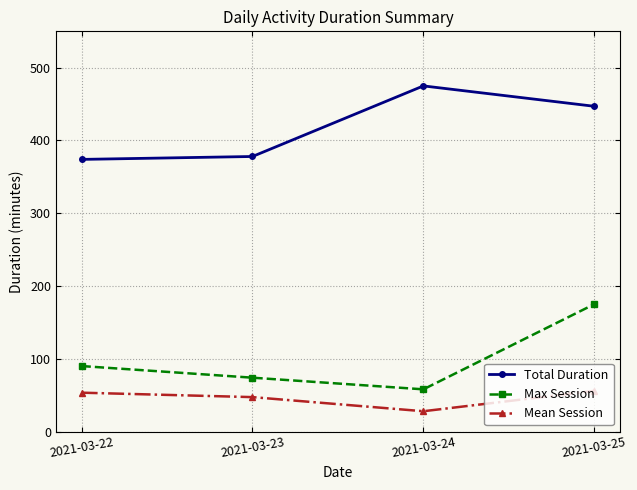

How many data points in Mean Session are above 53?

2